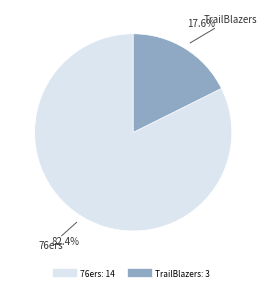

To the nearest percent, what is the difference between the largest and smallest slice percentages?

65%